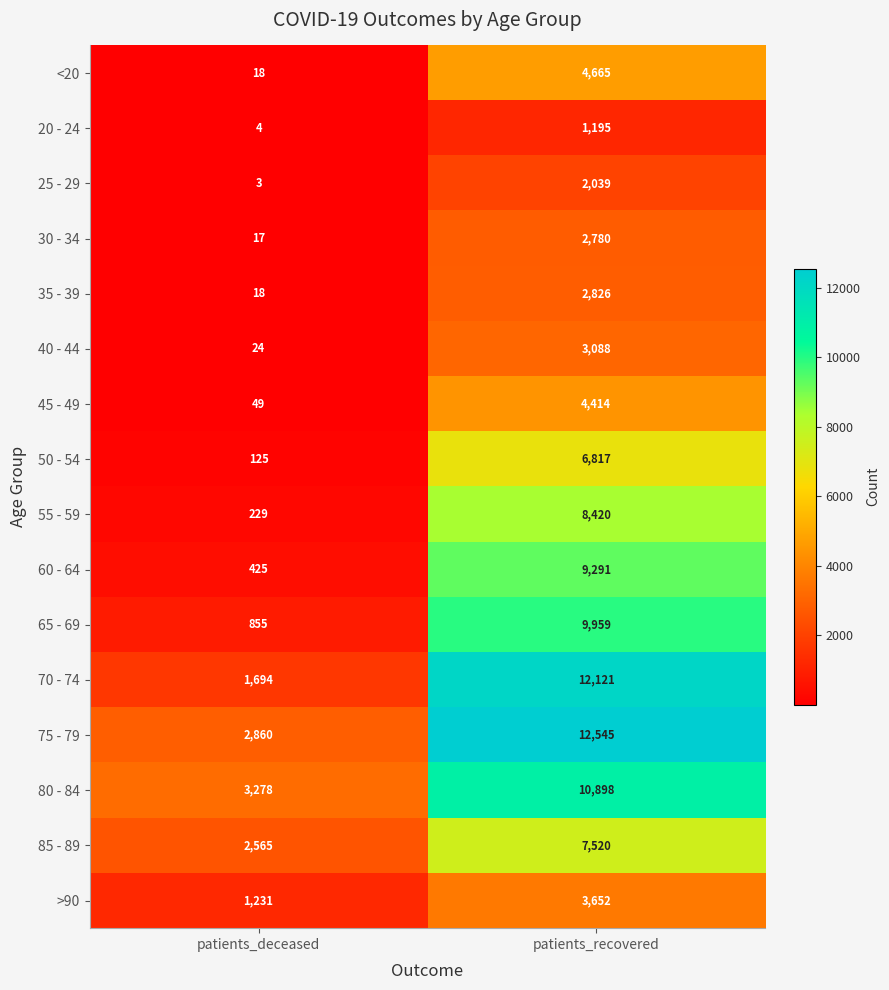

Where is 60 - 64 nearest to the value 4858?

patients_deceased